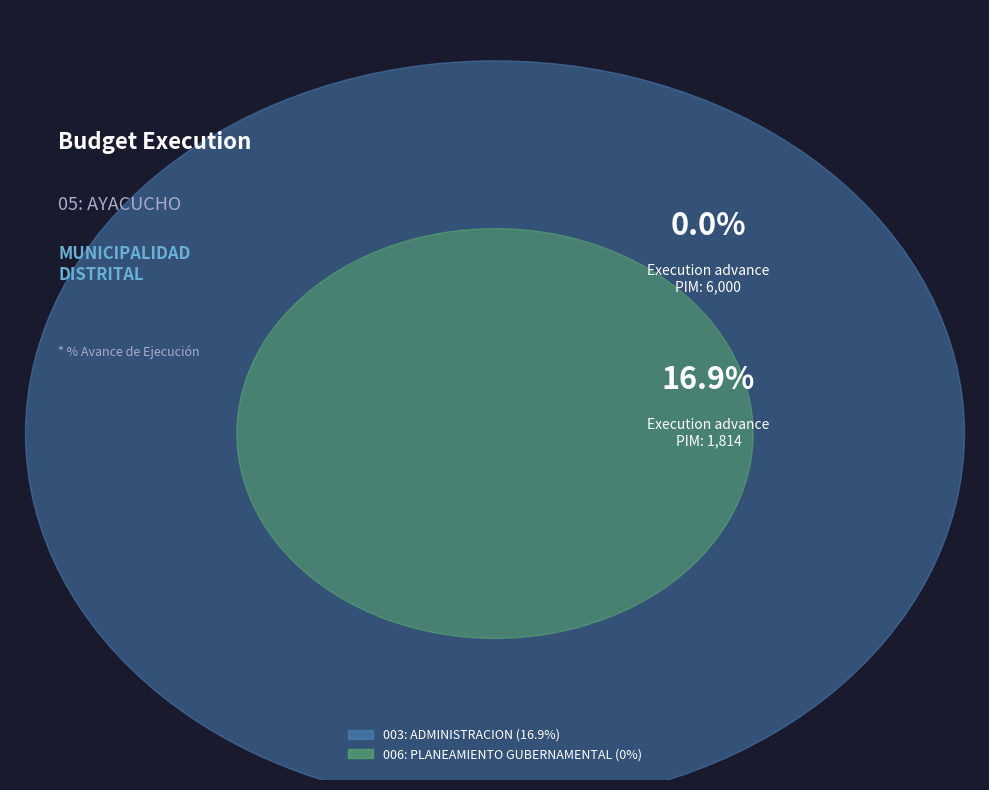

What is the change in value from 003: ADMINISTRACION to 006: PLANEAMIENTO GUBERNAMENTAL?

-16.9